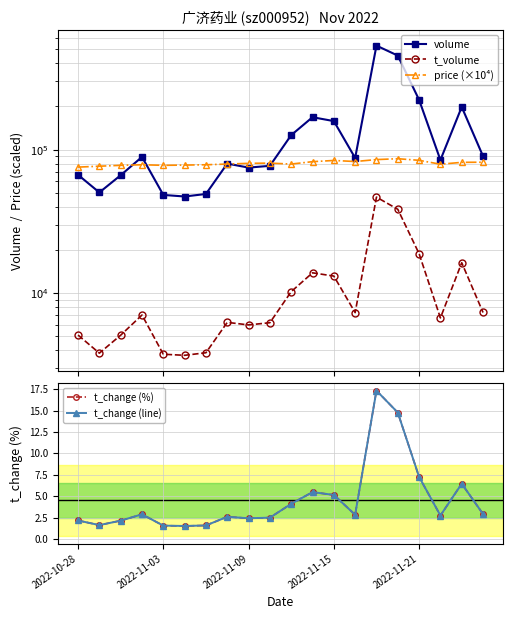

Is it true that volume equals 94436.8 at 2022-11-09?

False